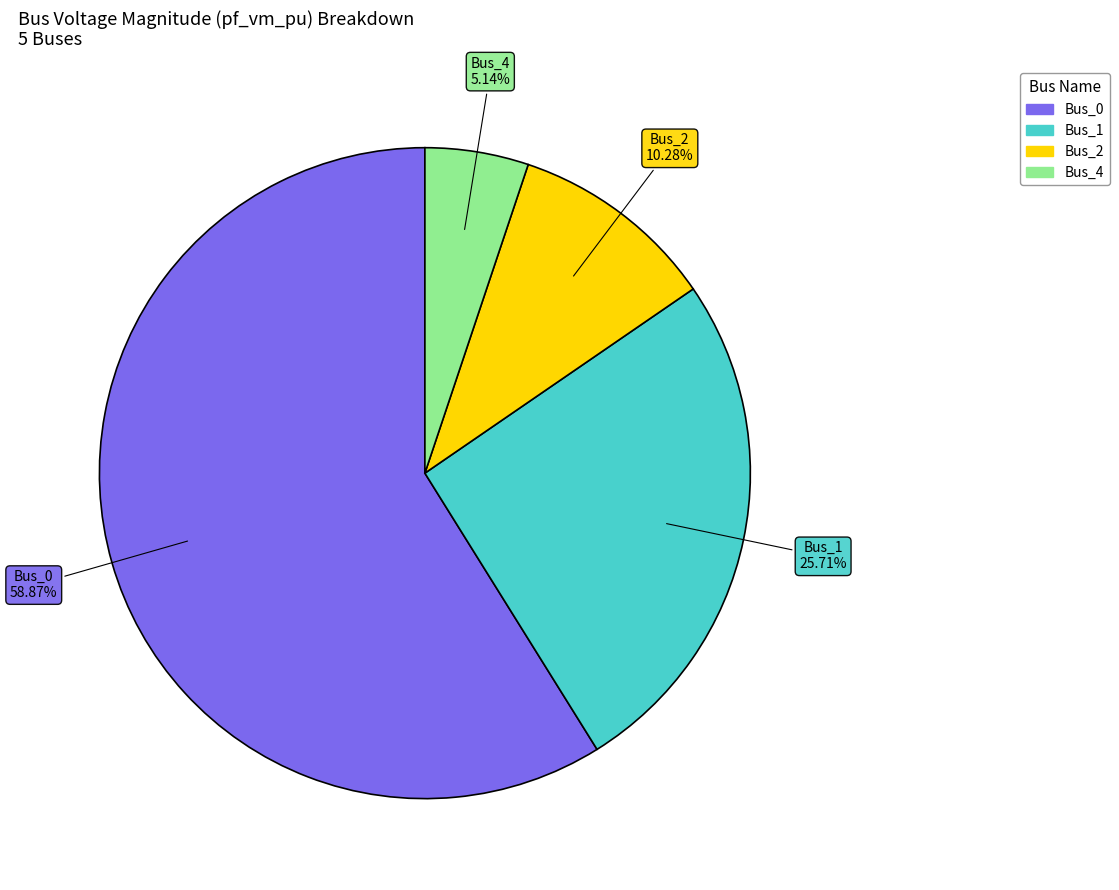

Is there a majority slice in this chart?

Yes